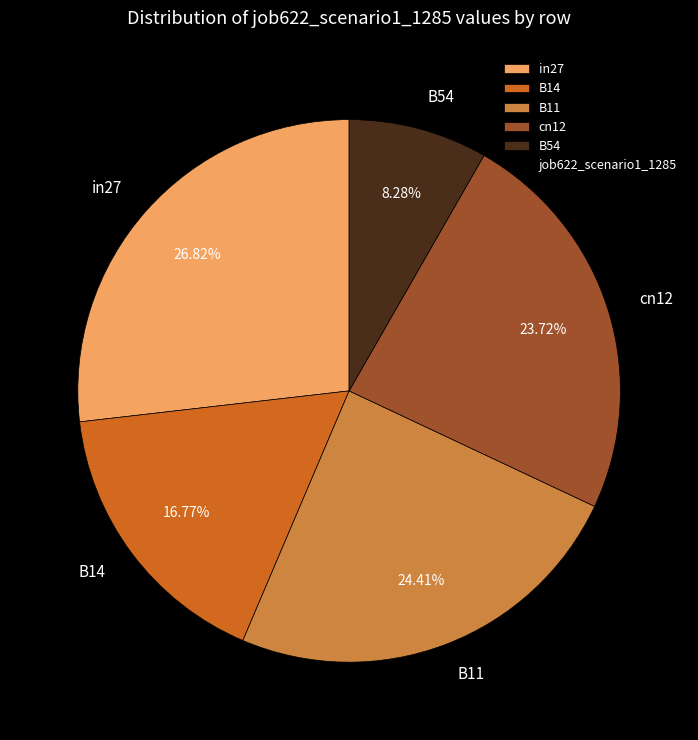

Combined, do cn12 and B14 account for over 50%?

No